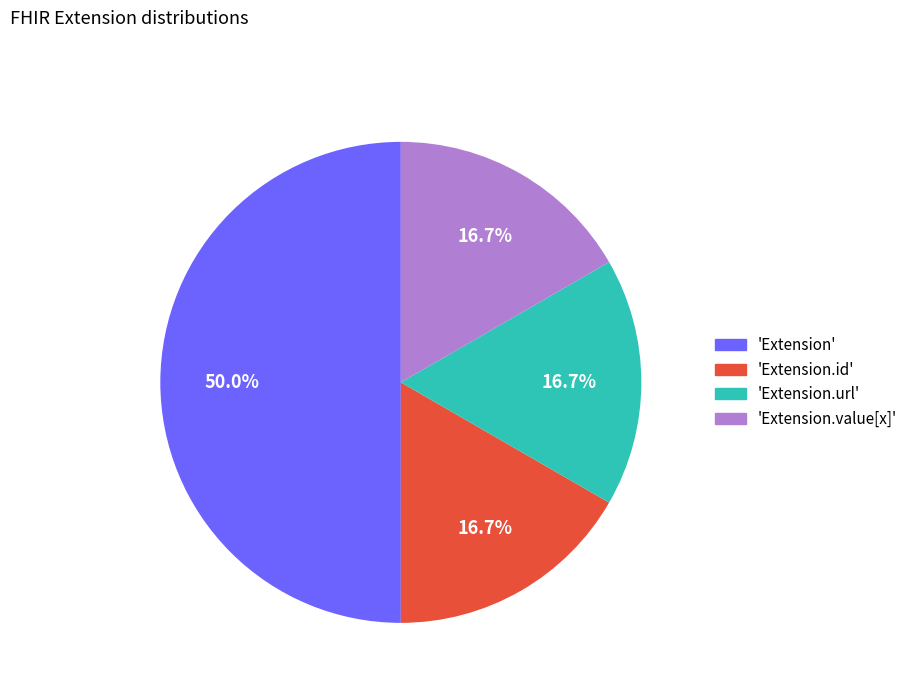

How many segments does this pie chart have?

4